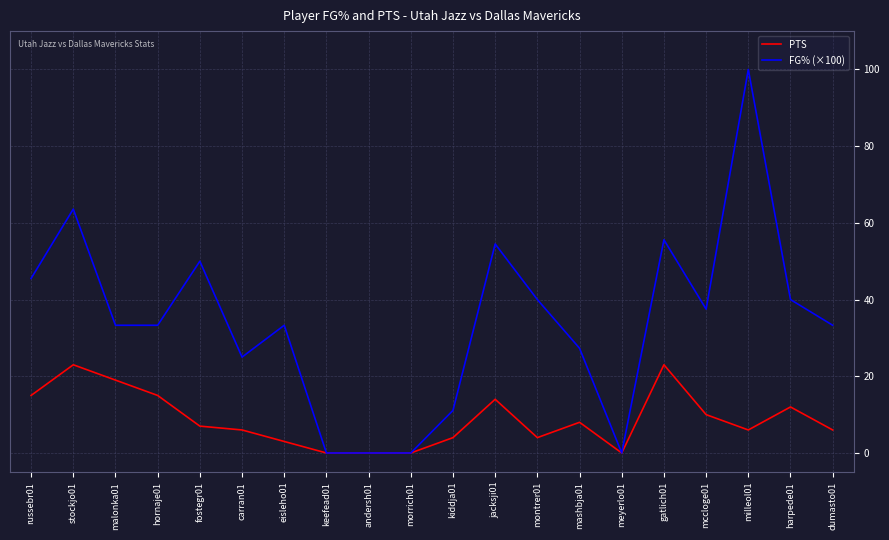

Which category has the highest value in the FG% (×100) series?

milleol01